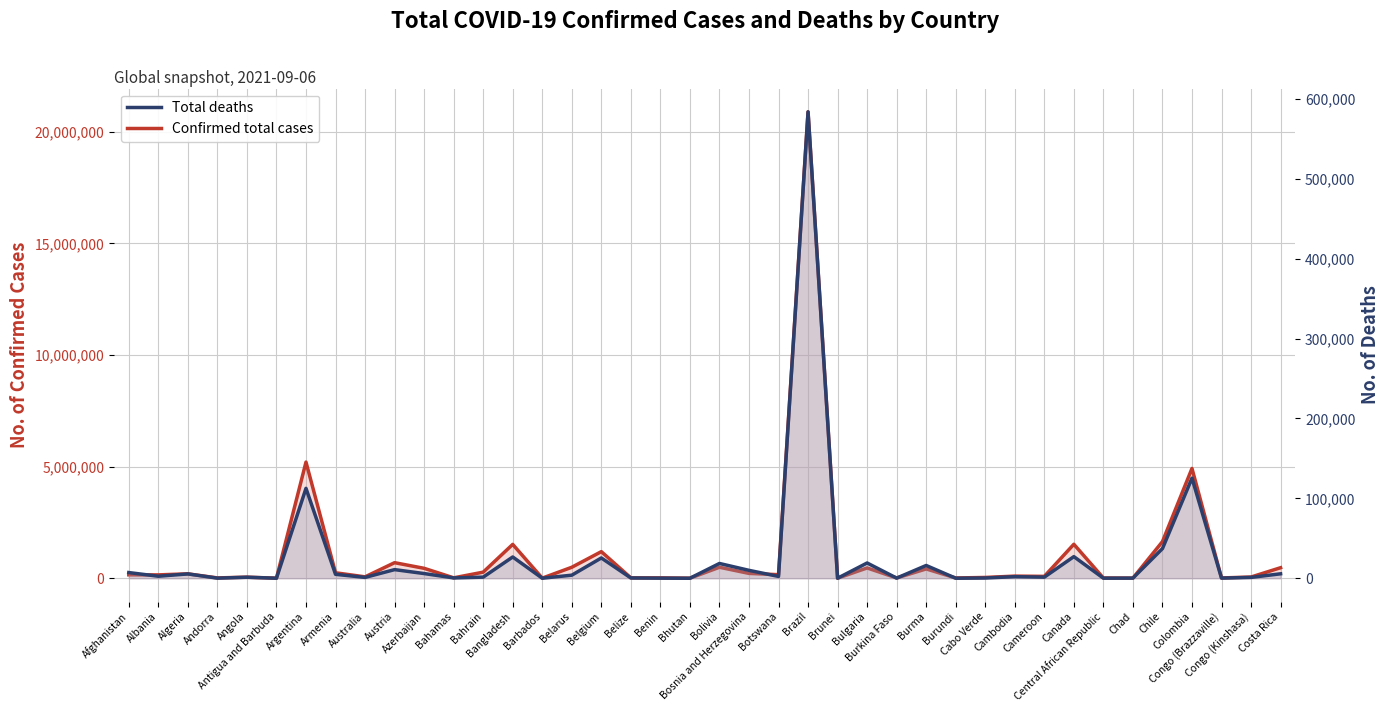

Rank the series by their average value, from lowest to highest.

Total deaths, Confirmed total cases